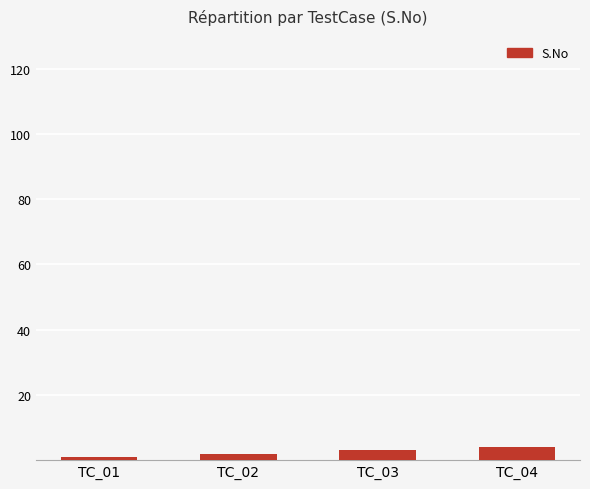

Read the value at TC_02.

2